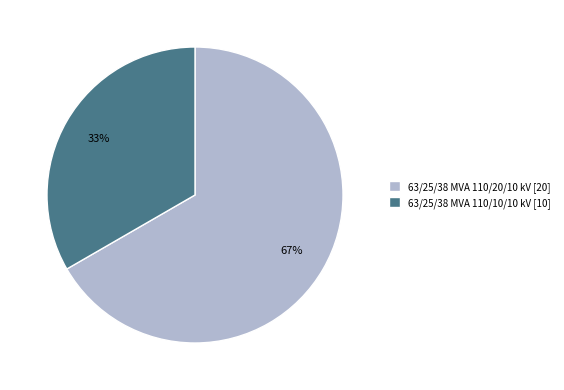

Does any single category account for the majority?

Yes